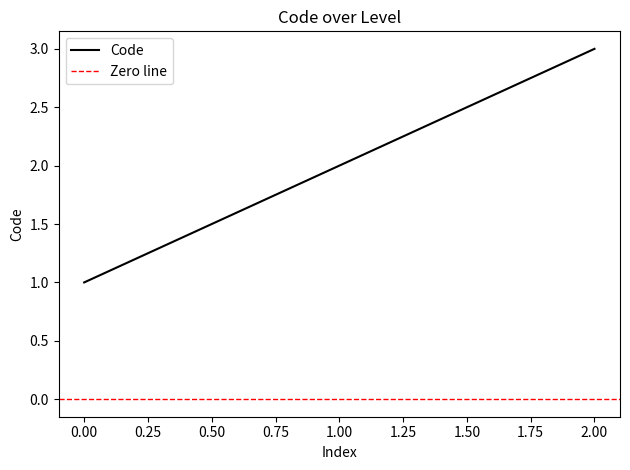

The Code series shows 2 at 1.00. True or false?

True